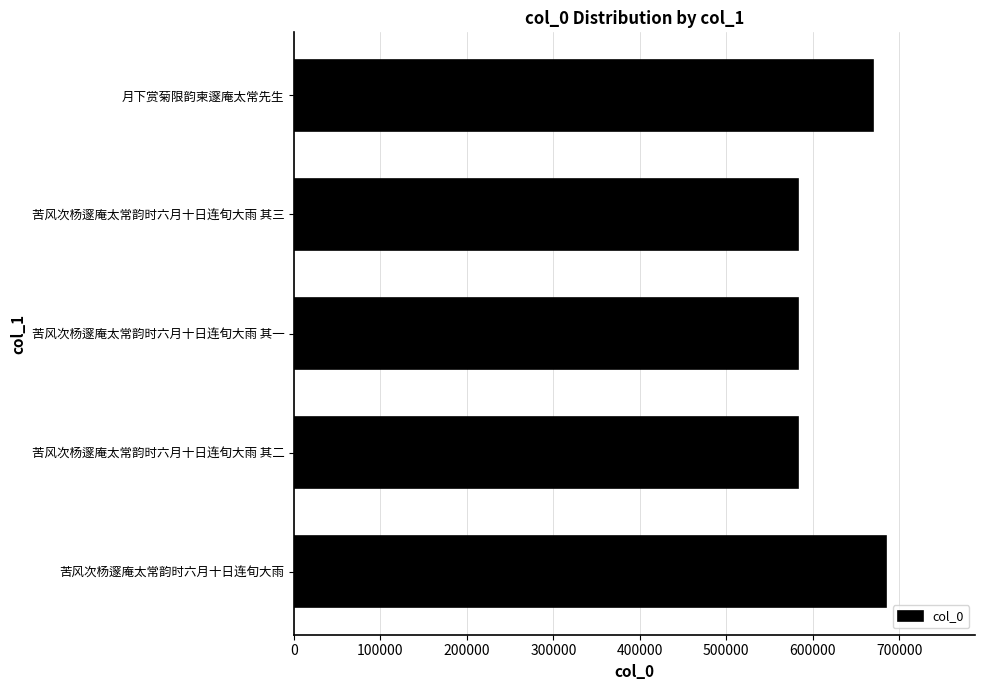

What is the difference between the maximum and minimum values?

101893